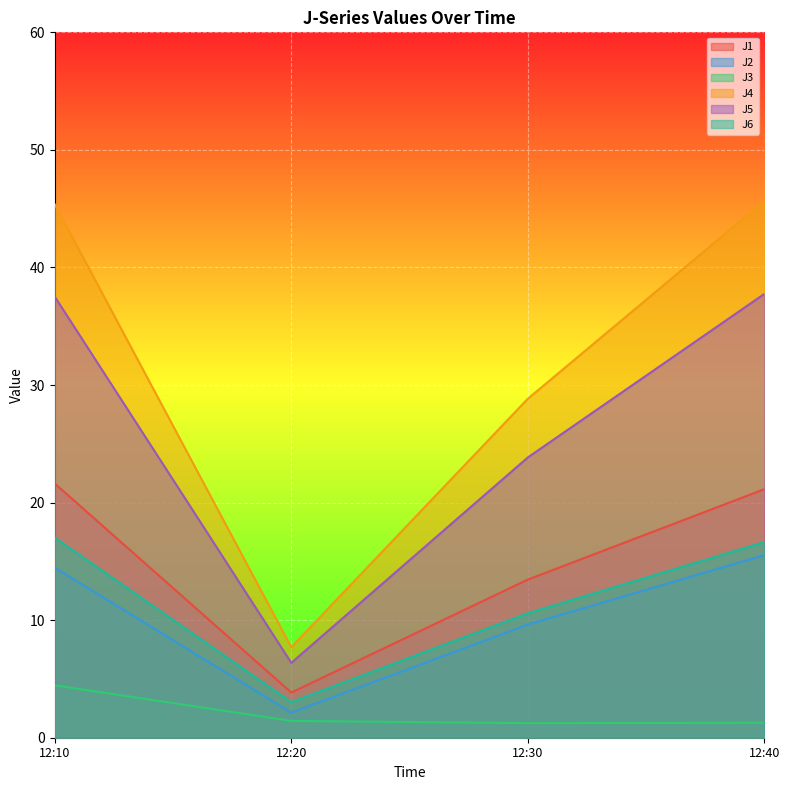

What is the spread (max minus min) of values at 12:20?

6.3